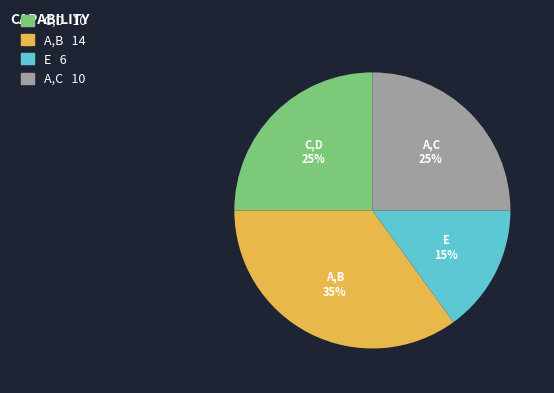

Is there a majority slice in this chart?

No